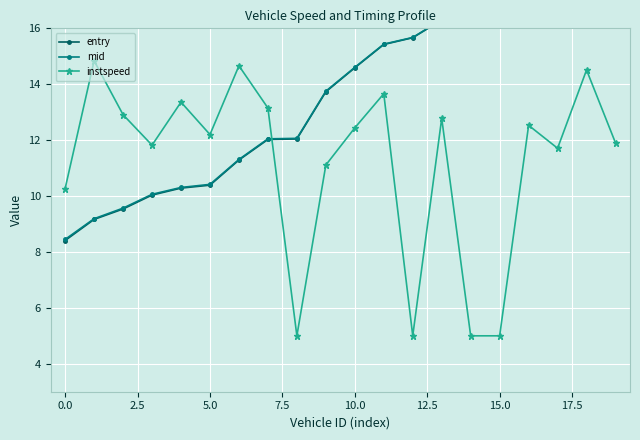

Count the number of data series in this chart.

3